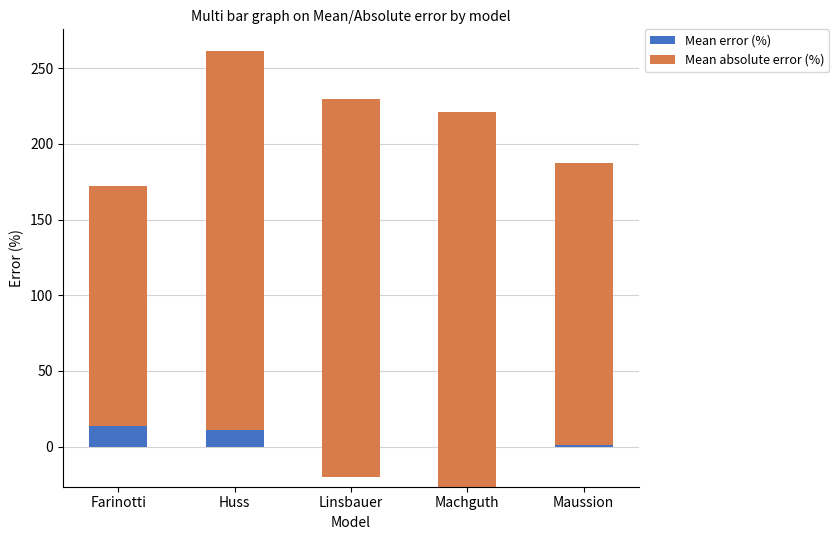

At Huss, list the series in order from largest to smallest.

Mean absolute error (%), Mean error (%)